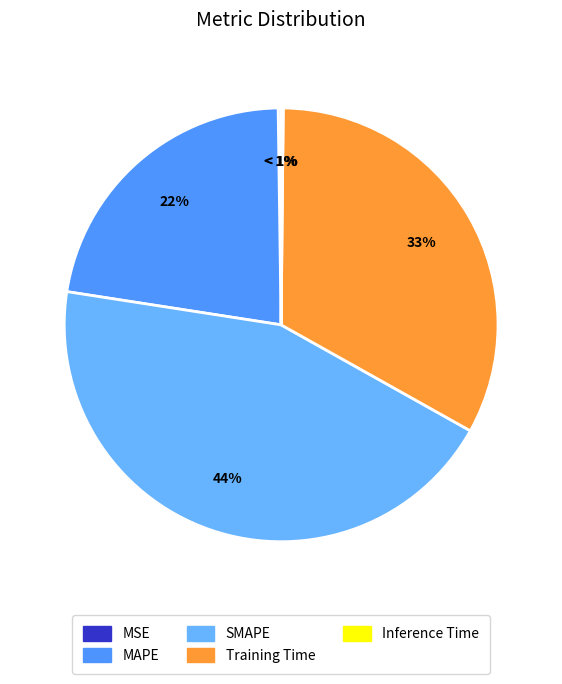

The Training Time slice represents 44% of the pie. True or false?

False